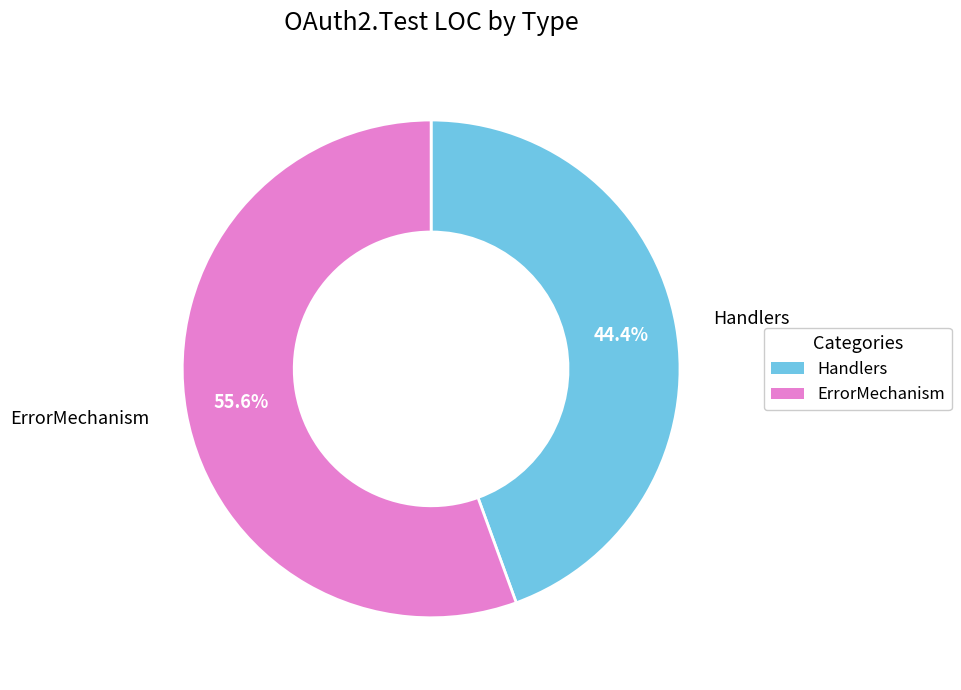

To the nearest percent, what portion does Handlers represent?

44%